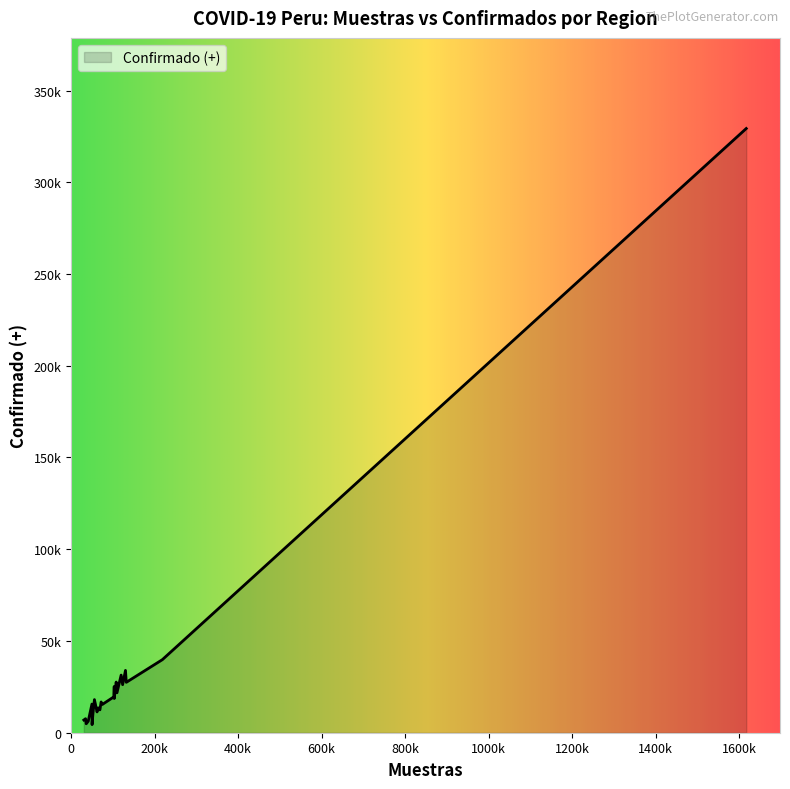

Does the chart display data point markers on the line(s)?

No